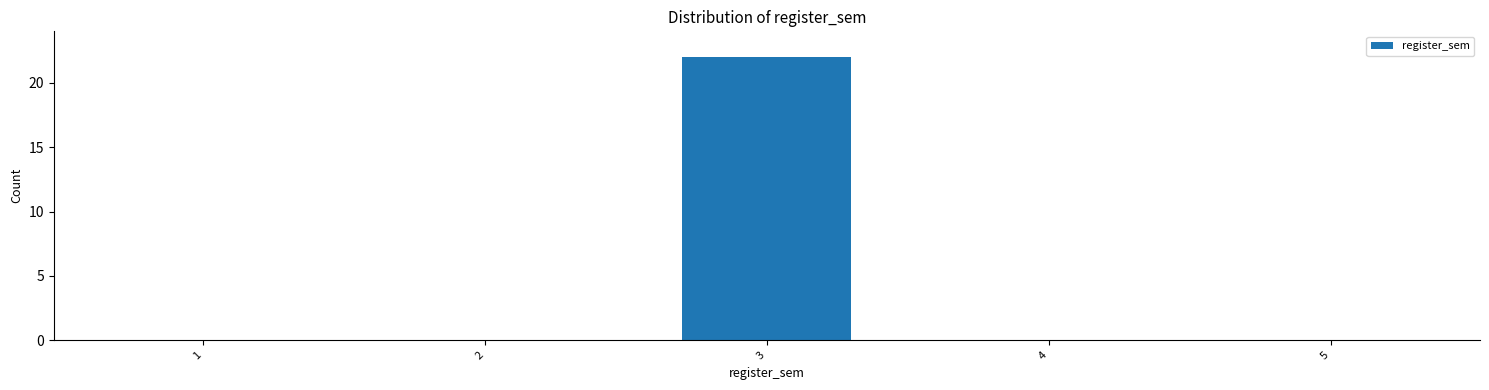

Which range on the x-axis has the tallest bar?

2.5 to 3.5